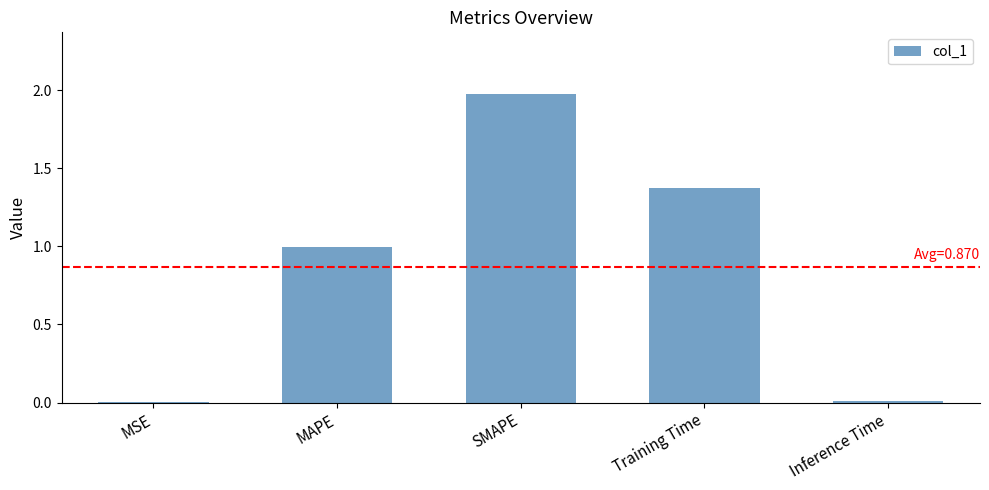

Between MAPE and Inference Time, which is larger?

MAPE